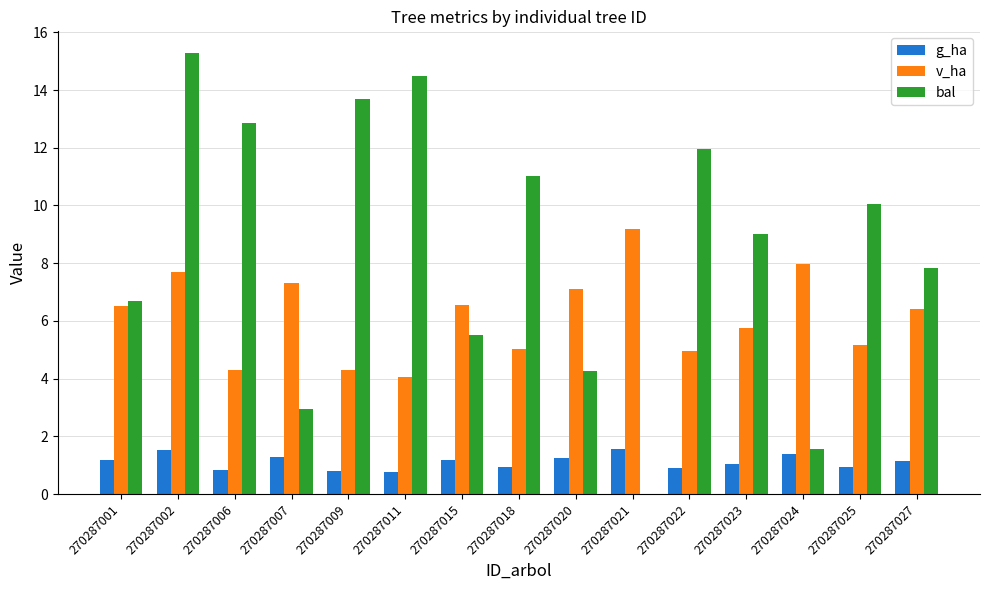

How many categories are shown in the chart?

15